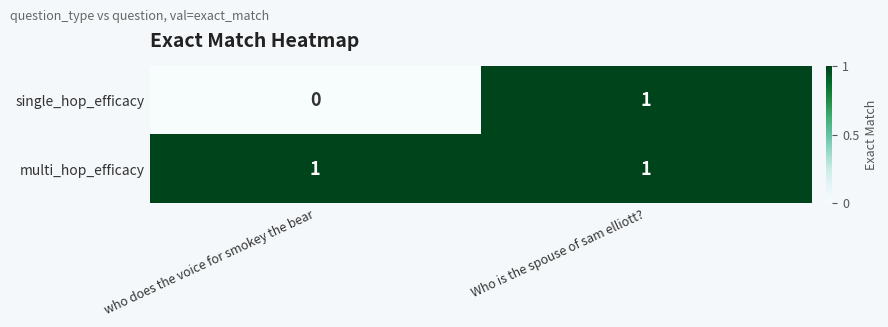

At how many categories does at least one series exceed 0?

2